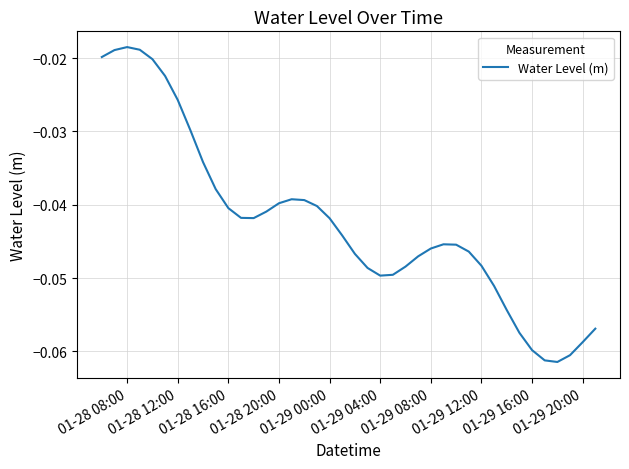

The chart shows a value of -0.1 at 01-29 00:00. True or false?

False